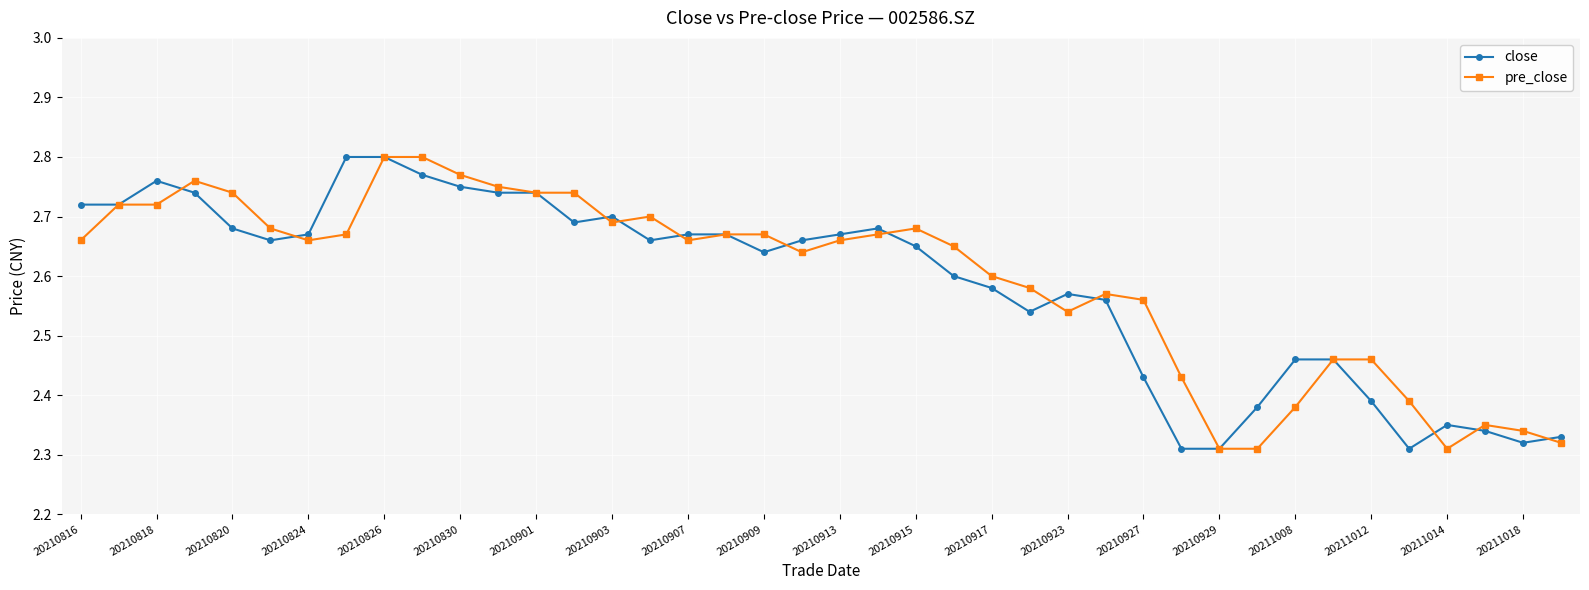

Count the close values in the range 2 to 3.

40